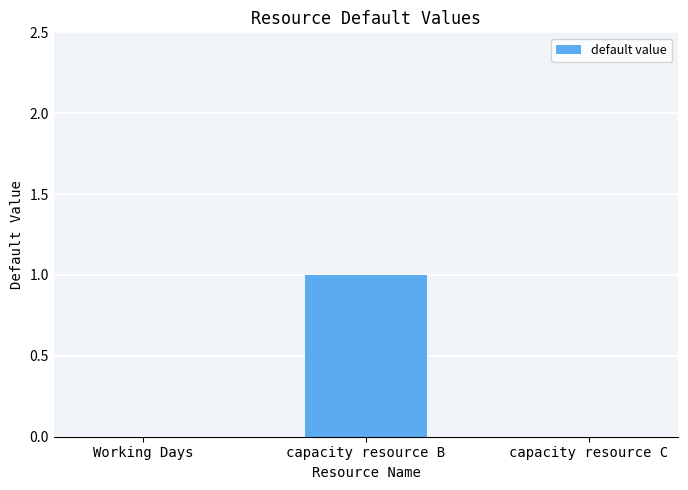

What is the change in value from Working Days to capacity resource B?

+1